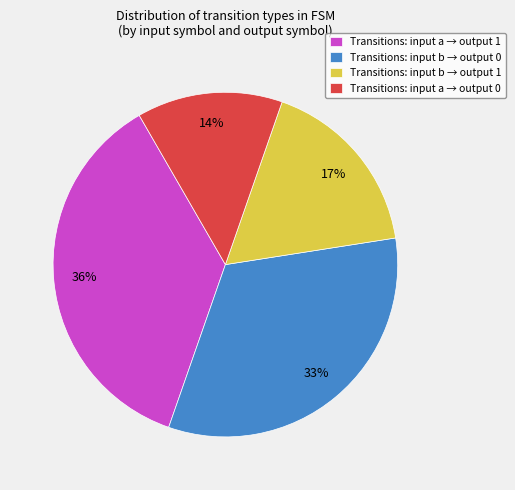

Count the number of slices in the pie.

4